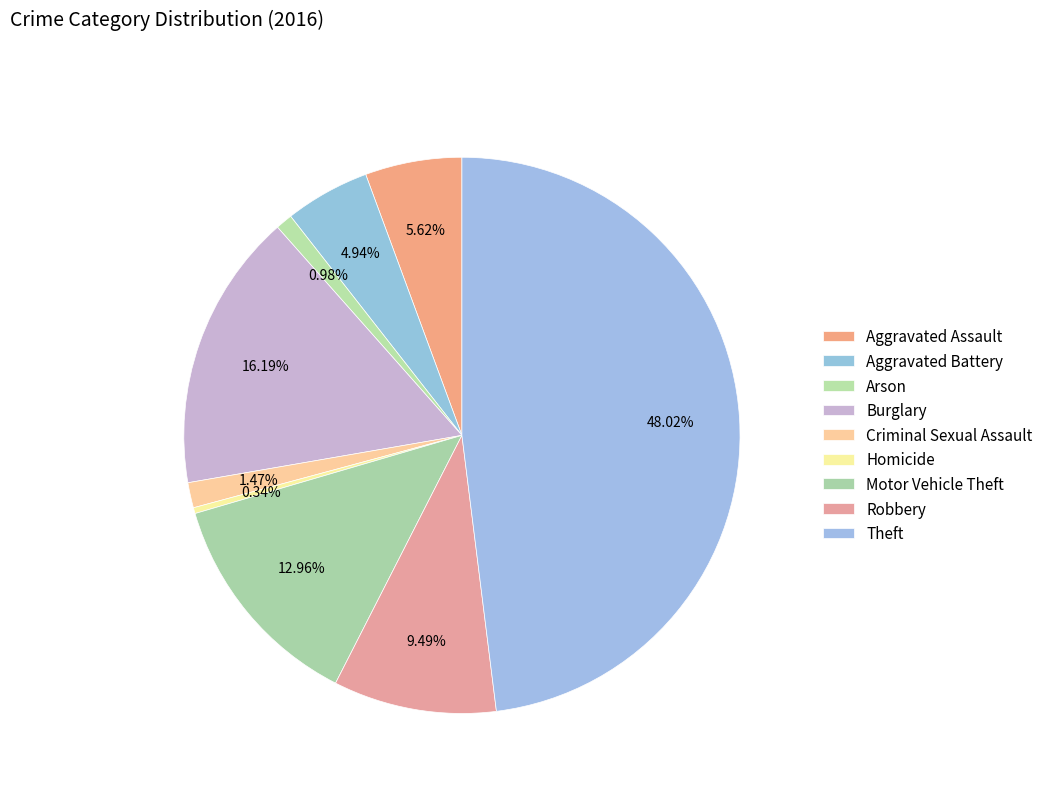

To the nearest percent, what is the combined percentage of Arson and Theft?

49%